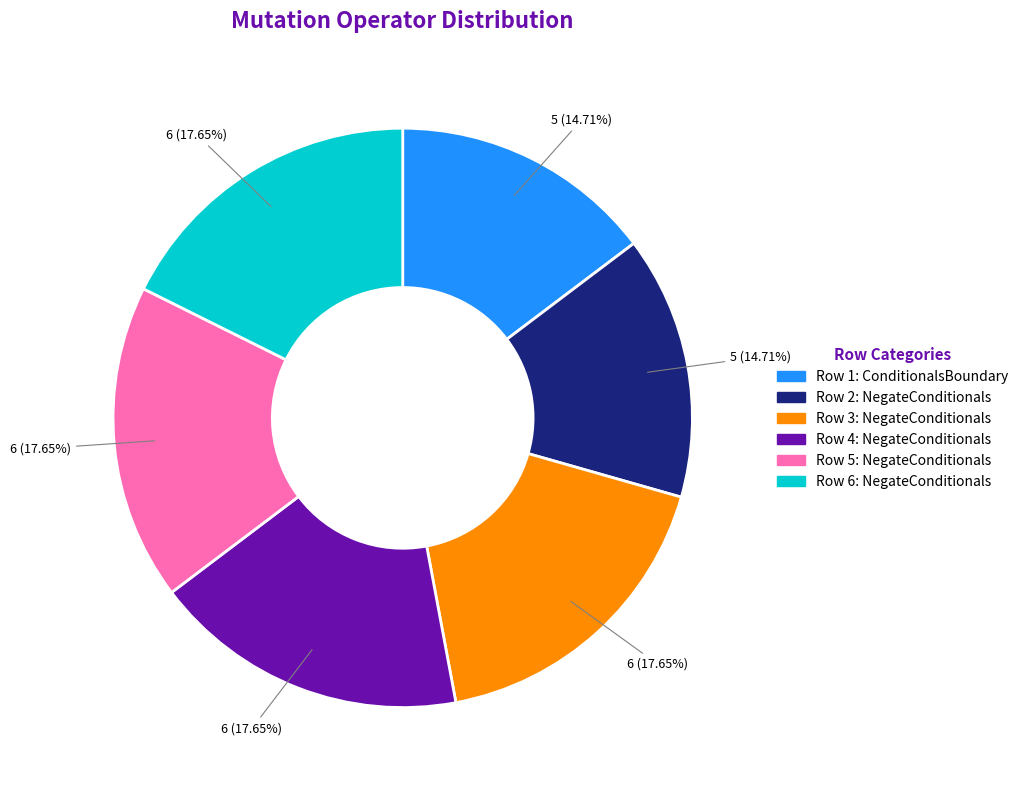

Is there a majority slice in this chart?

No